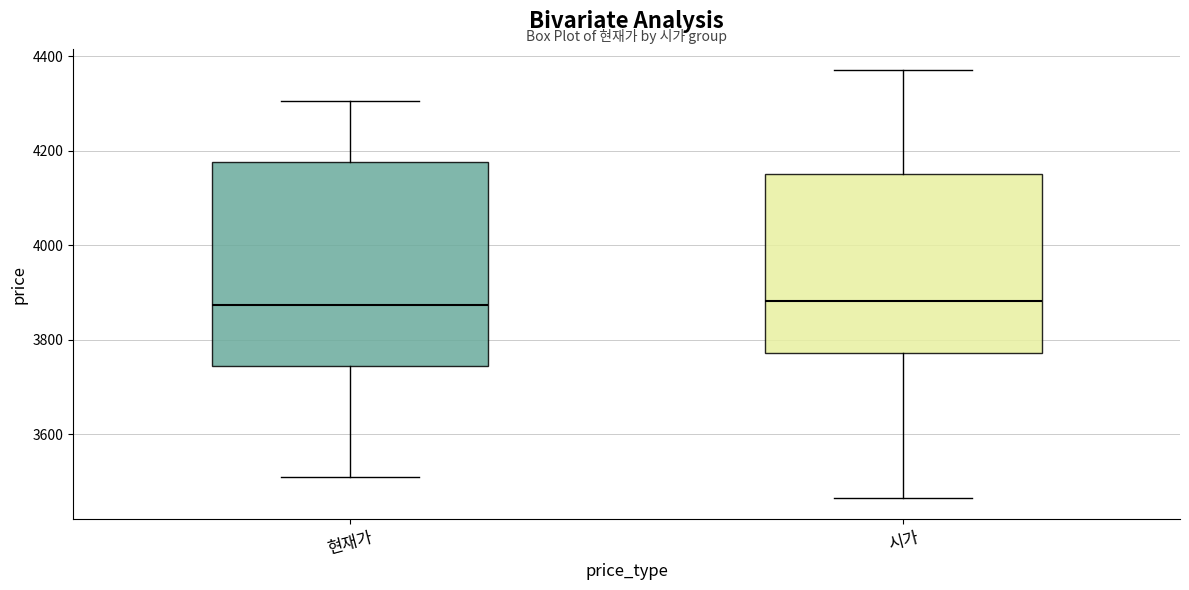

Comparing the boxes themselves (not the whiskers), which one is the tallest?

현재가